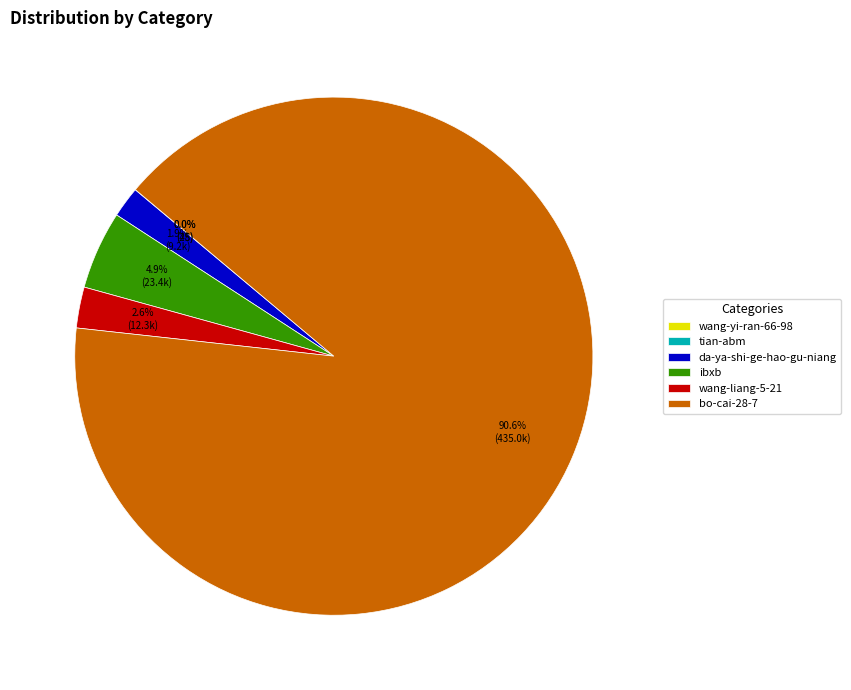

To the nearest percent, what portion does bo-cai-28-7 represent?

91%